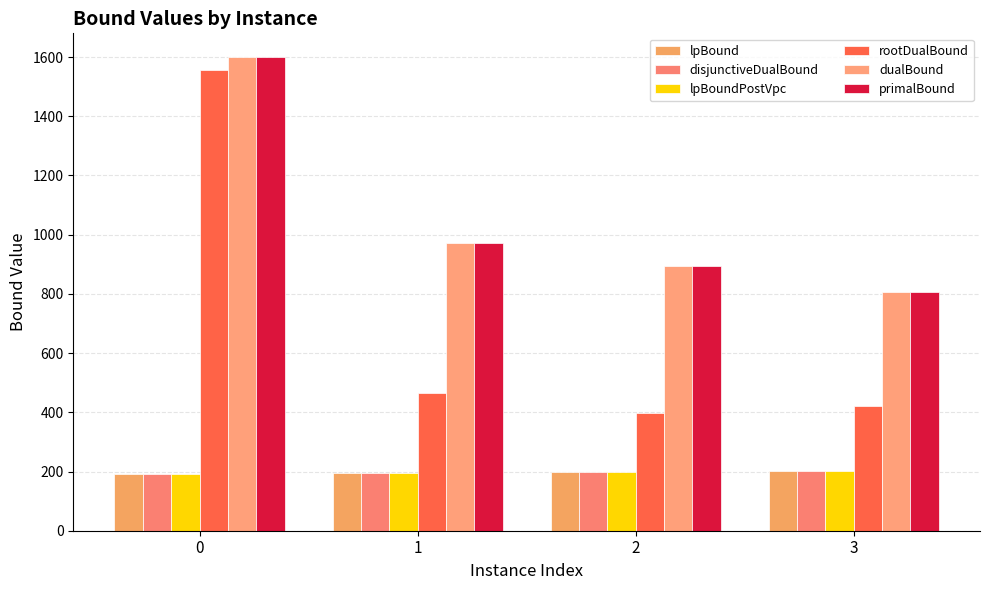

Does the chart contain stacked bars?

No